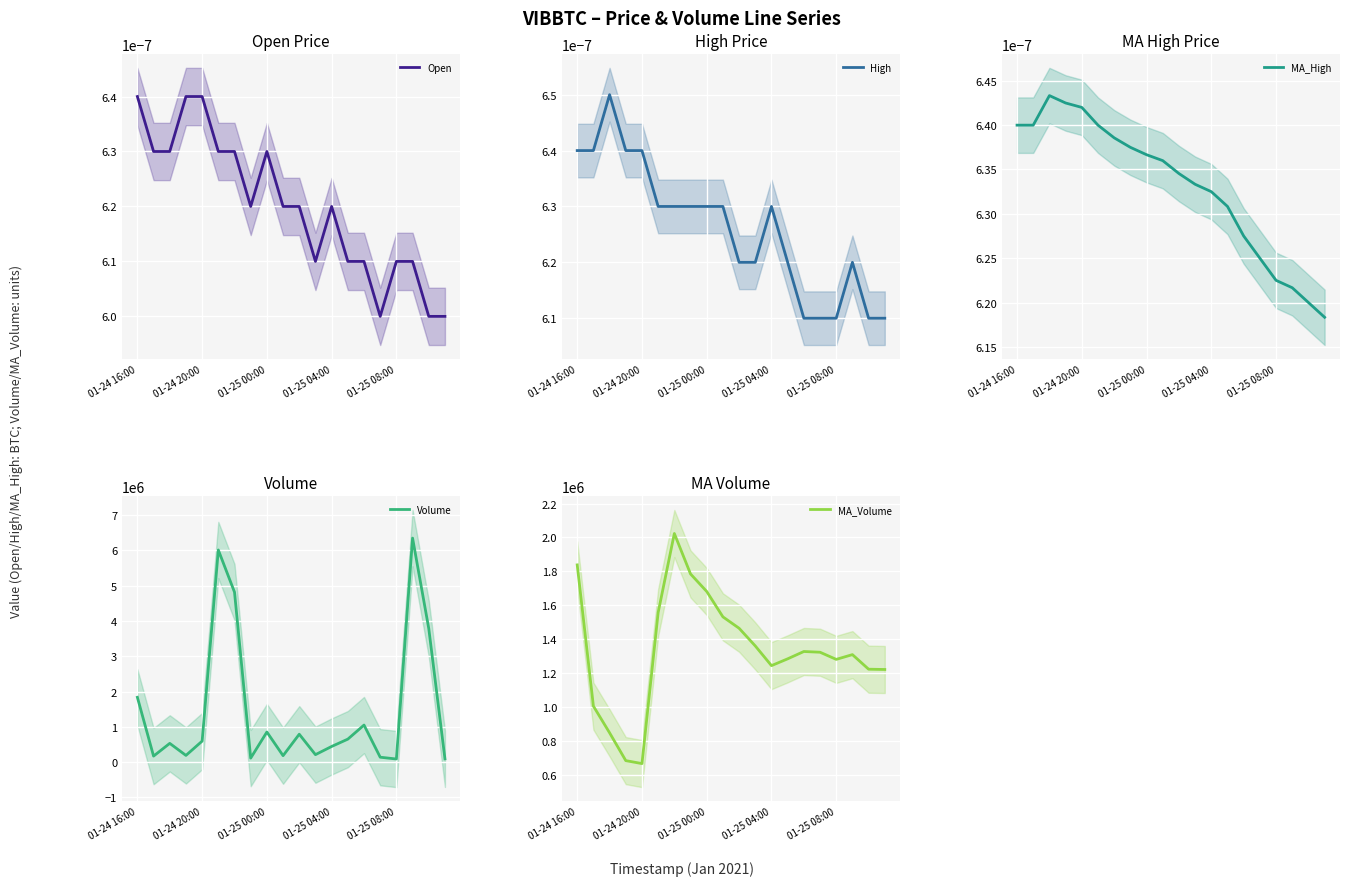

What is the sum of the Volume values at 01-24 16:00 and 15?

1978201.0